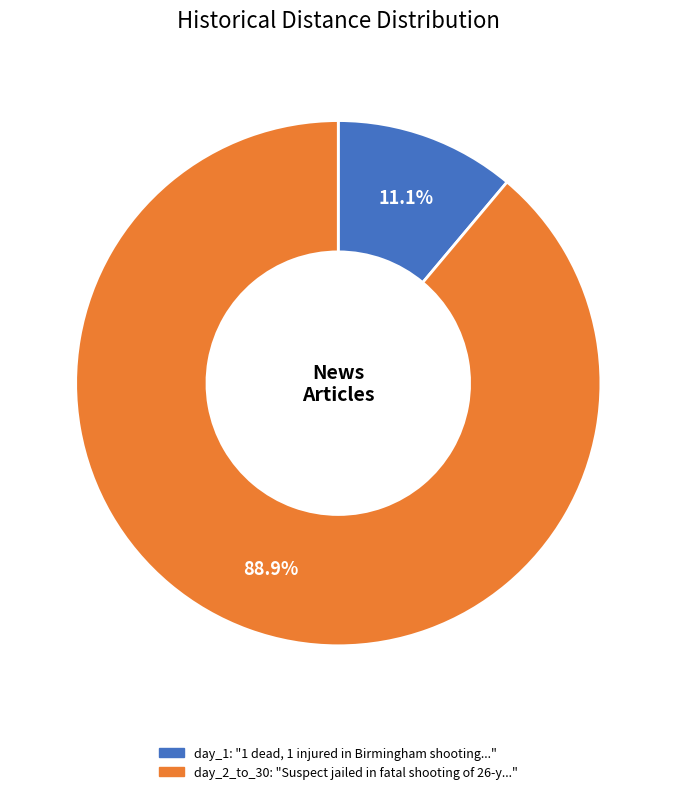

Is there a majority slice in this chart?

Yes